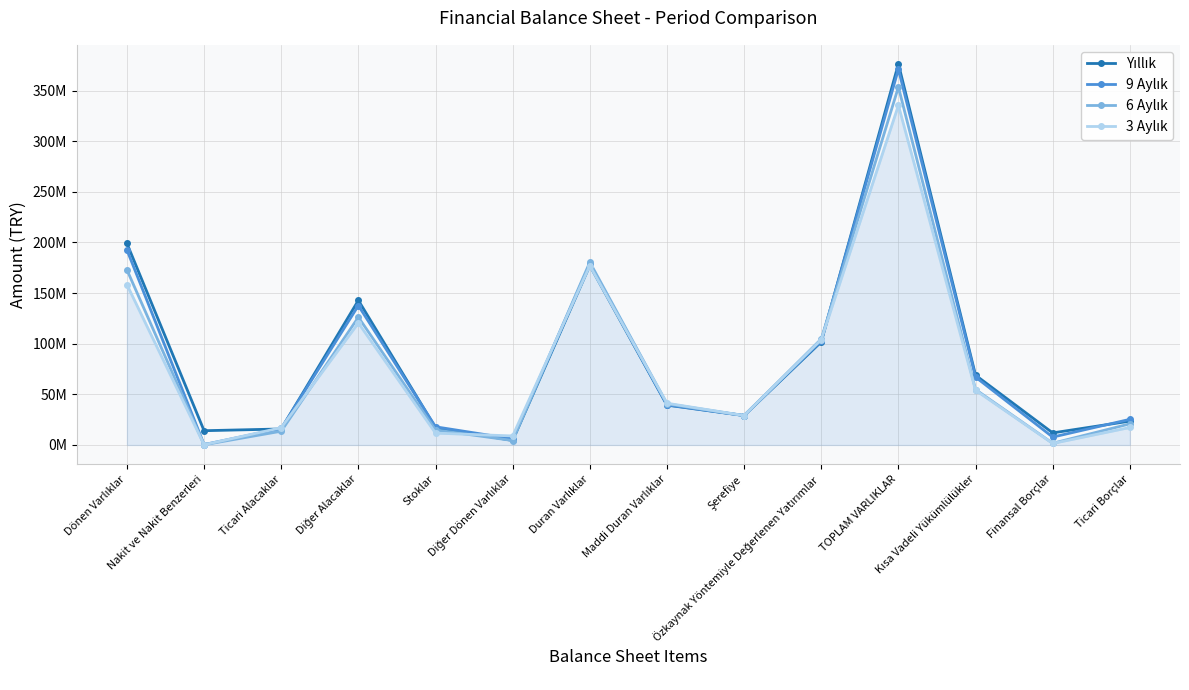

Does the chart have visible grid lines?

Yes